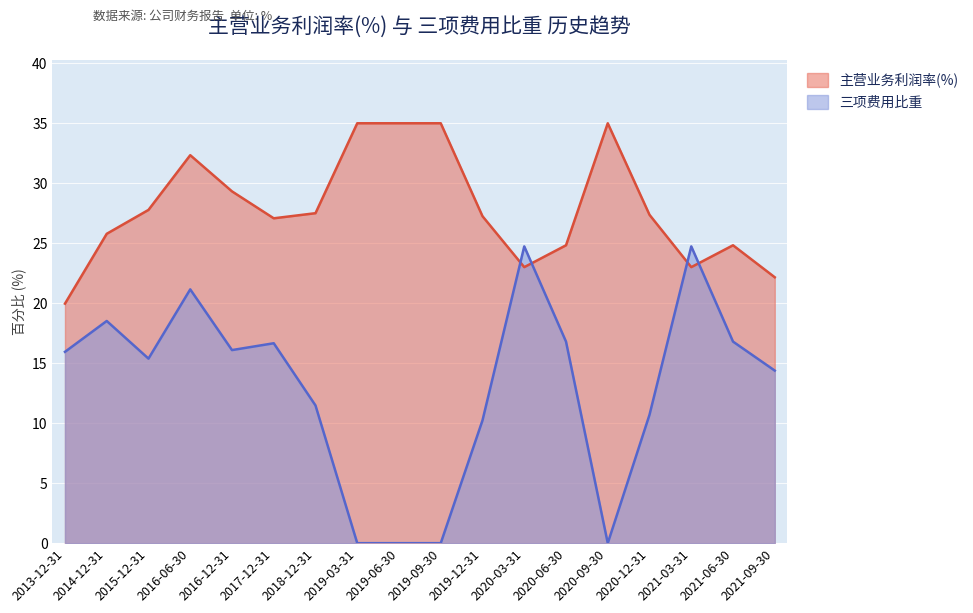

Between which two adjacent categories do 三项费用比重 and 主营业务利润率(%) first intersect?

2019-12-31 and 2020-03-31